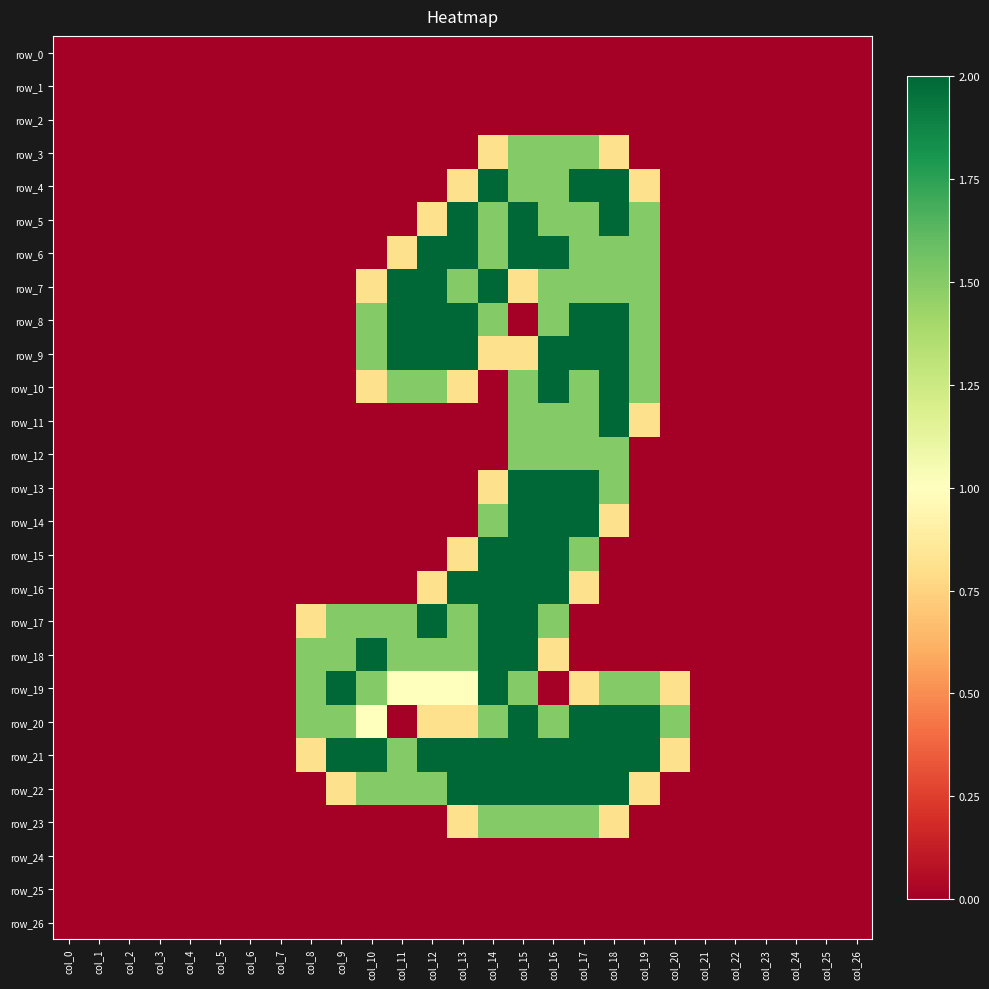

List the series in order of their peak value, lowest first.

row_0, row_1, row_2, row_24, row_25, row_26, row_3, row_12, row_23, row_4, row_5, row_6, row_7, row_8, row_9, row_10, row_11, row_13, row_14, row_15, row_16, row_17, row_18, row_19, row_20, row_21, row_22